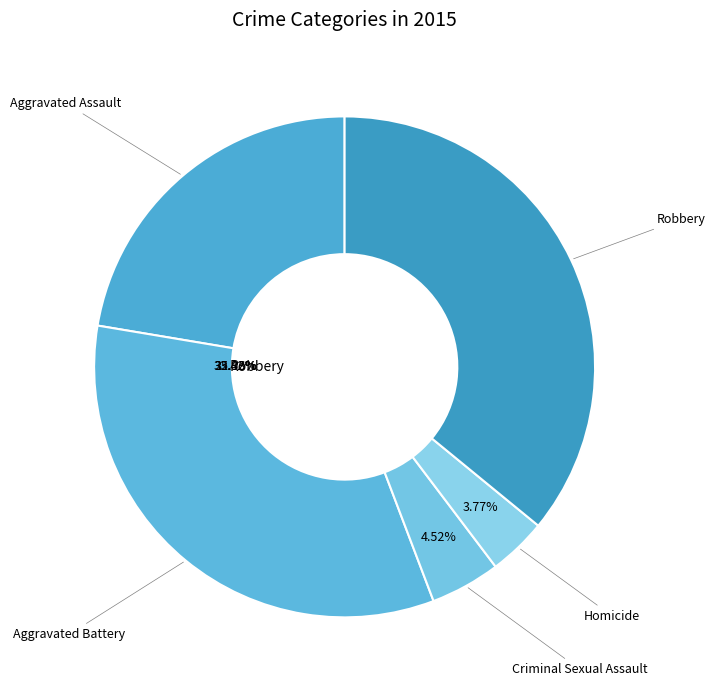

Which slice is the largest?

Robbery